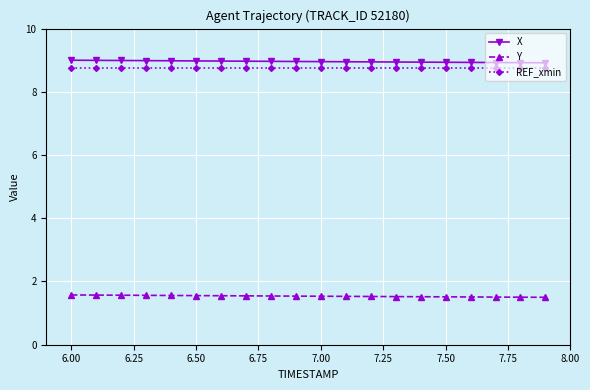

What is the value of the REF_xmin point at the 12th from the left?

8.7